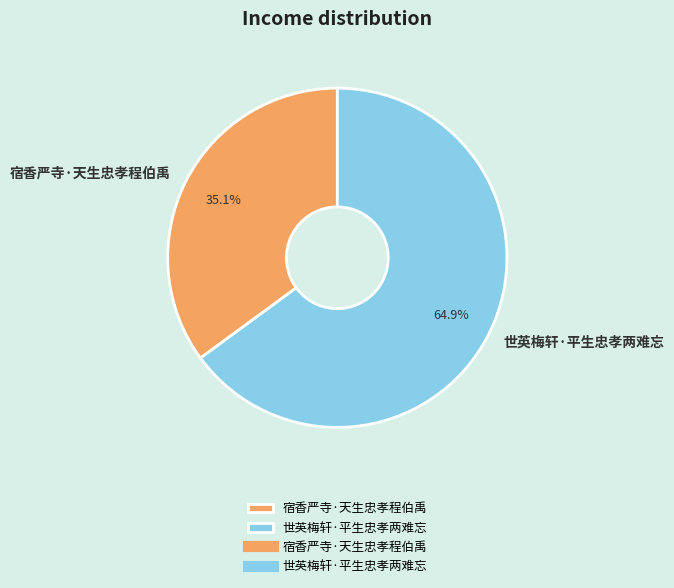

Count the number of slices in the pie.

2